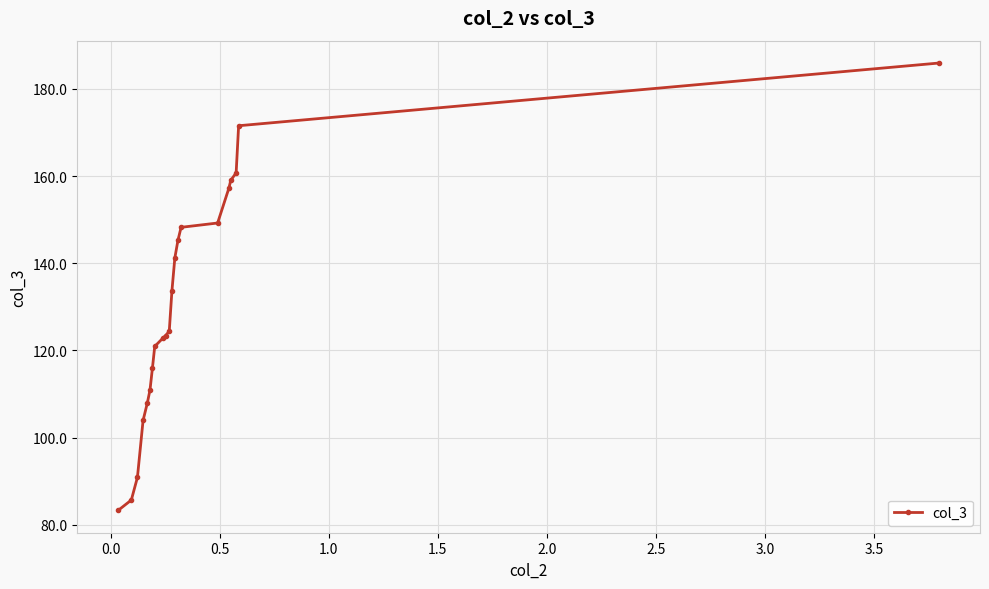

What is the value of the 2nd point from the left?

85.7